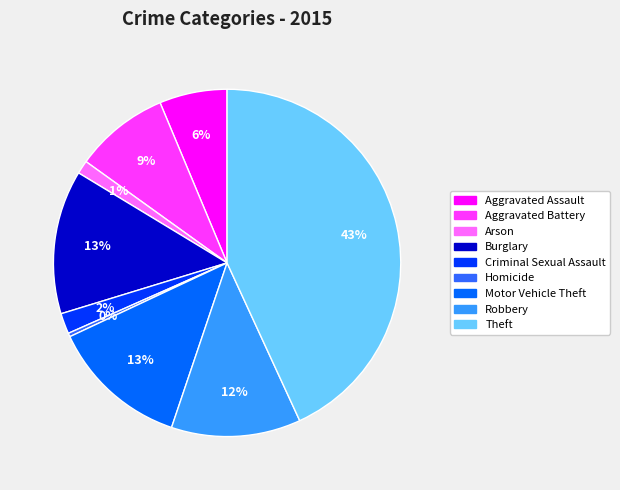

The Motor Vehicle Theft slice represents 28% of the pie. True or false?

False